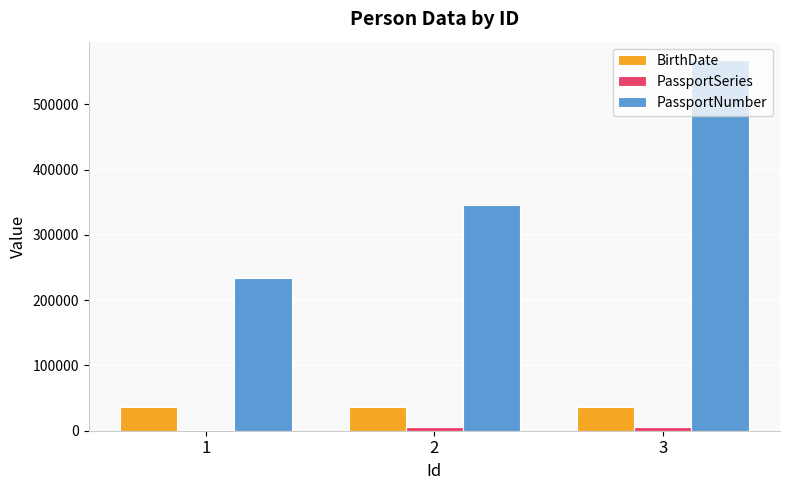

What is the highest value of the PassportNumber series?

567890